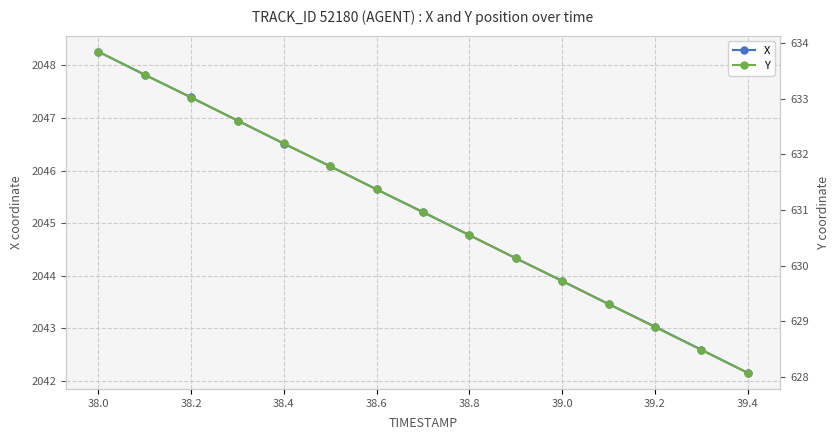

True or false: X has a value of 1362.4 at 38.8.

False